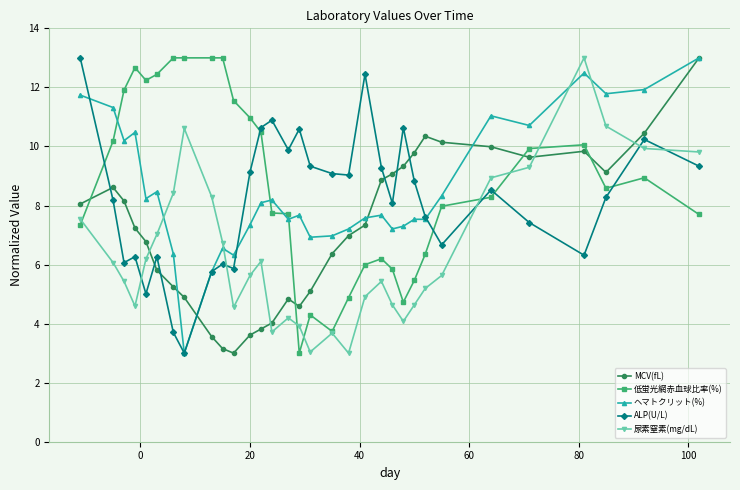

What is the difference between the maximum and minimum values in the ALP(U/L) series?

10.0